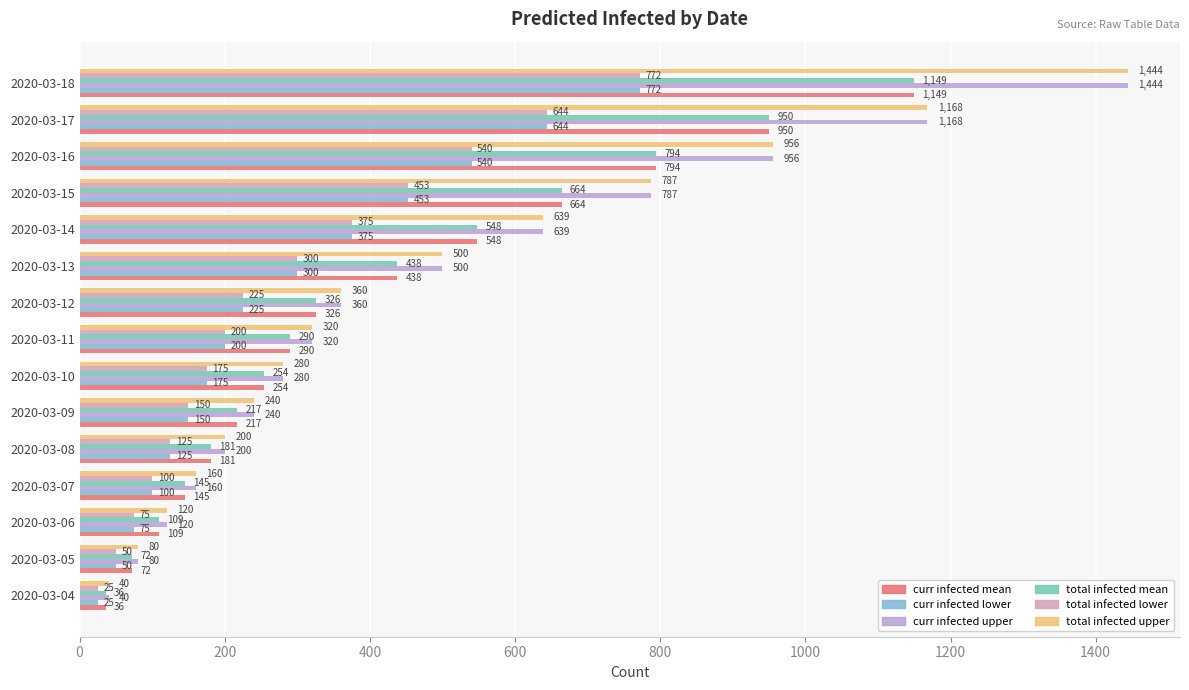

Count the number of data series in this chart.

6